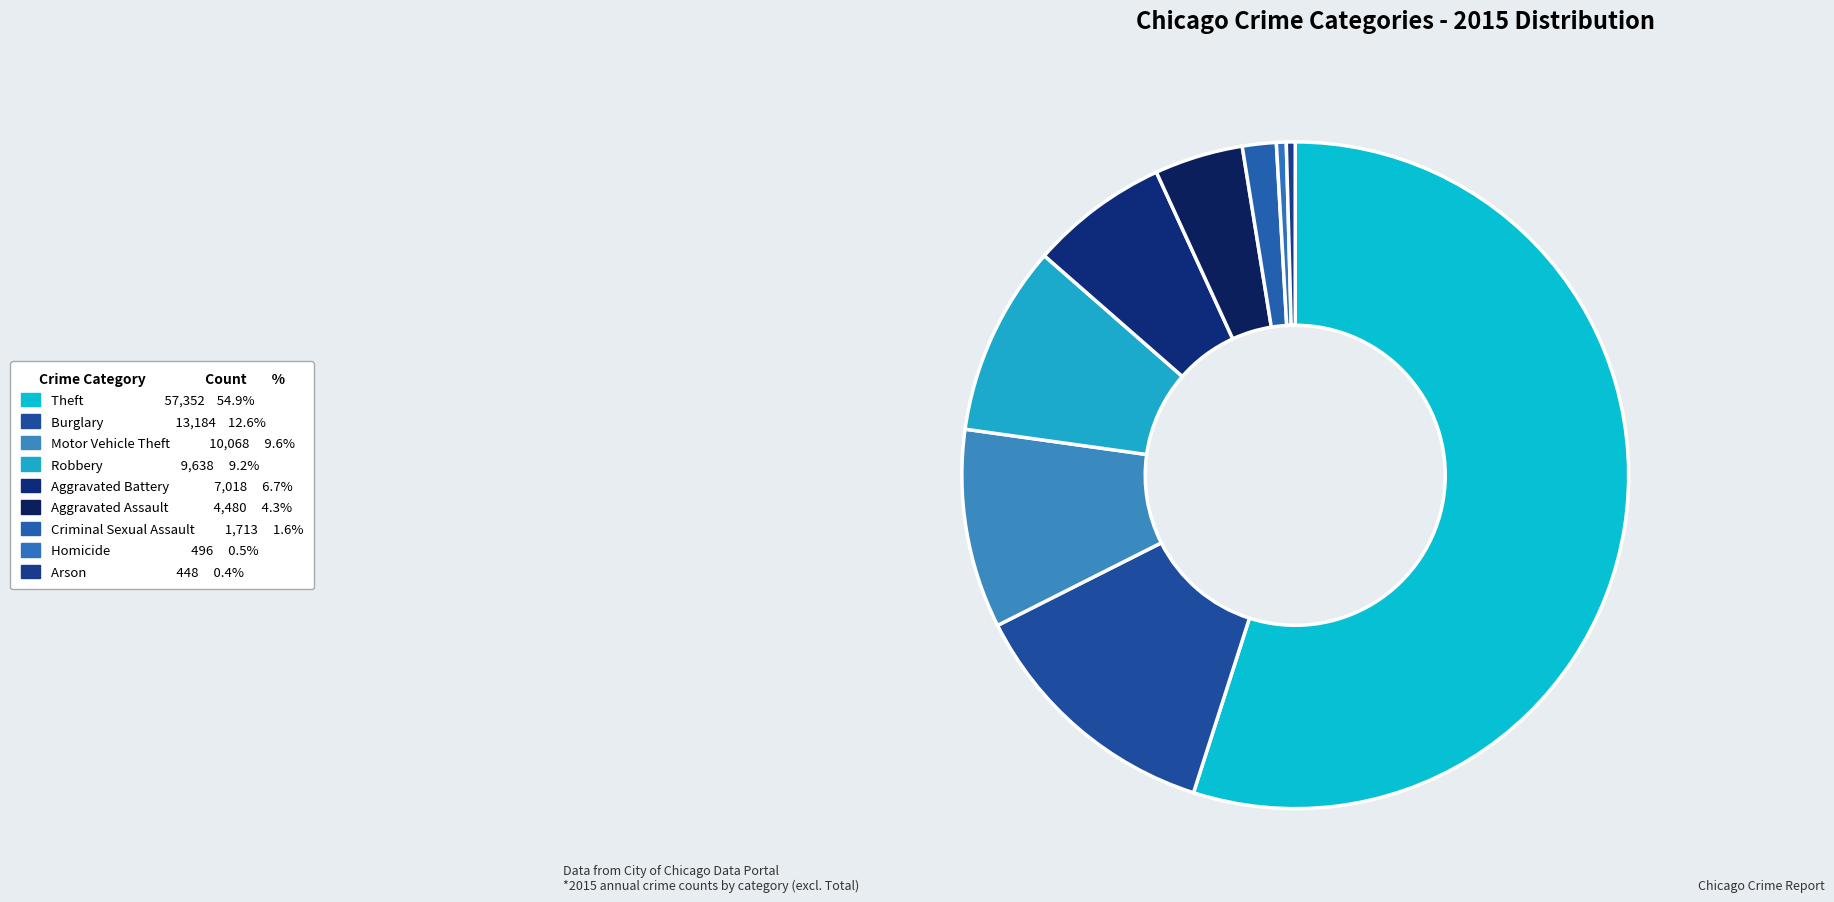

How many segments does this pie chart have?

9